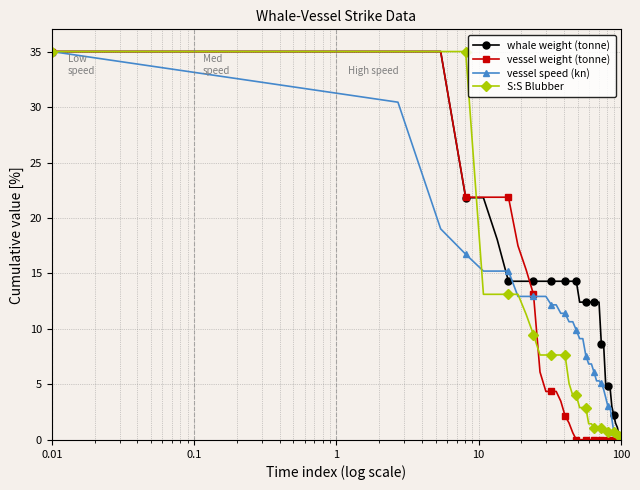

Which series has the largest range (max minus min)?

vessel weight (tonne)